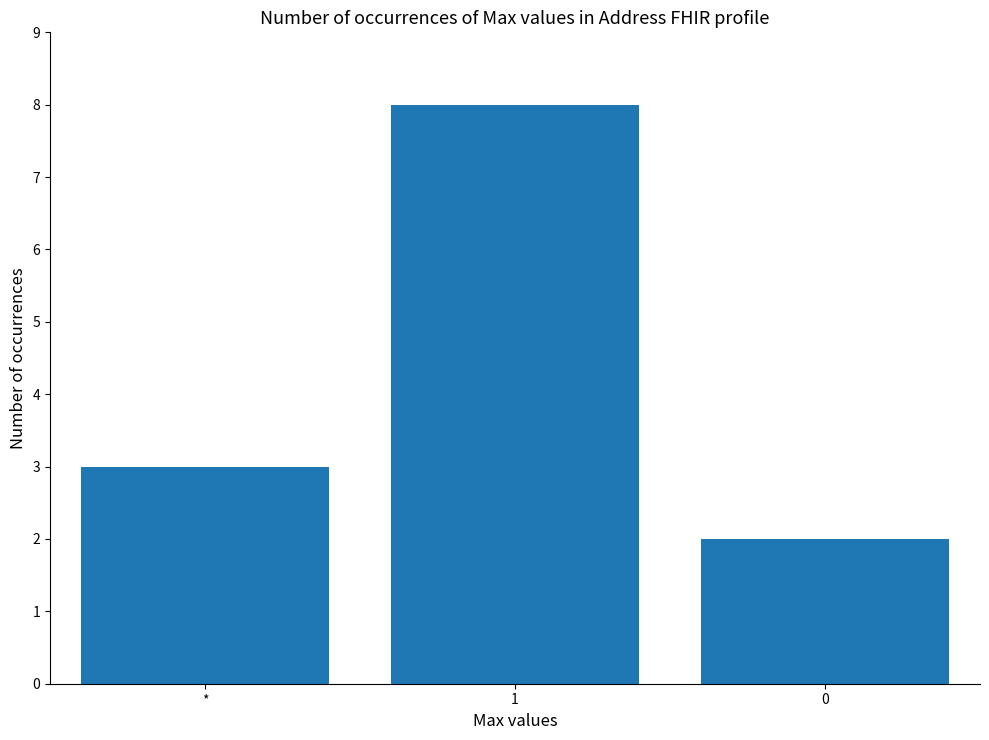

What is the difference between the second highest and minimum values?

1